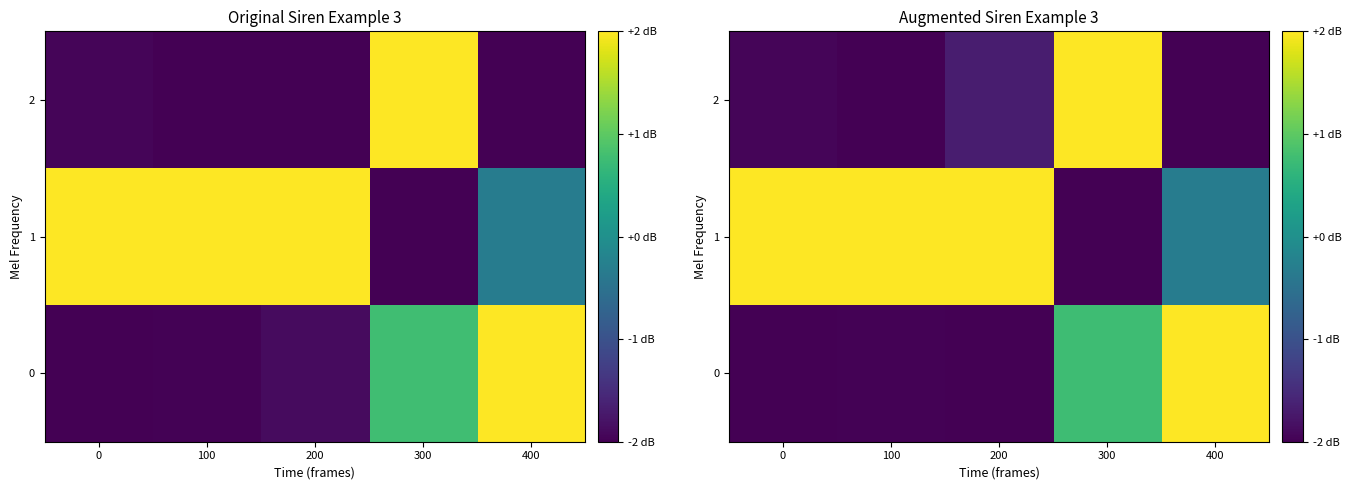

At how many categories does at least one series exceed -1?

5